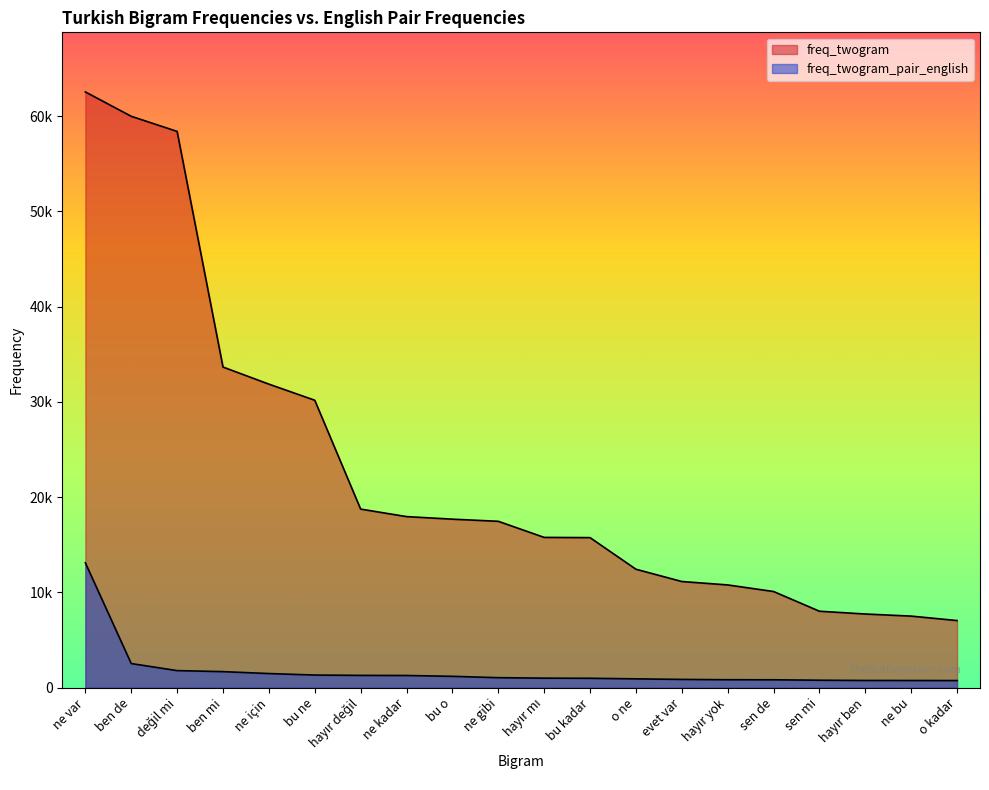

Reading right to left, list all the values displayed in this chart.

freq_twogram: 7040	7506	7726	8019	10089	10779	11138	12429	15745	15769	17459	17682	17952	18740	30165	31857	33652	58386	59972	62532
freq_twogram_pair_english: 742	746	751	776	822	828	861	920	980	994	1043	1185	1272	1284	1319	1476	1678	1785	2526	13097